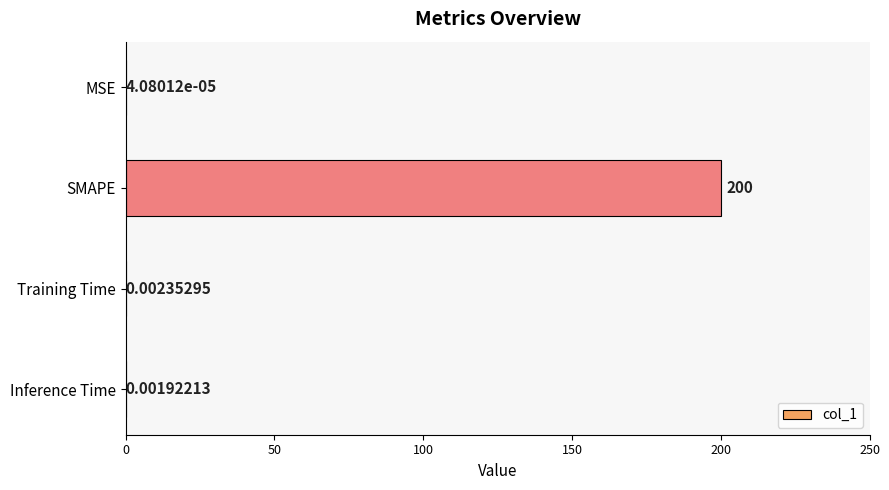

What is the maximum value shown in the chart?

200.0